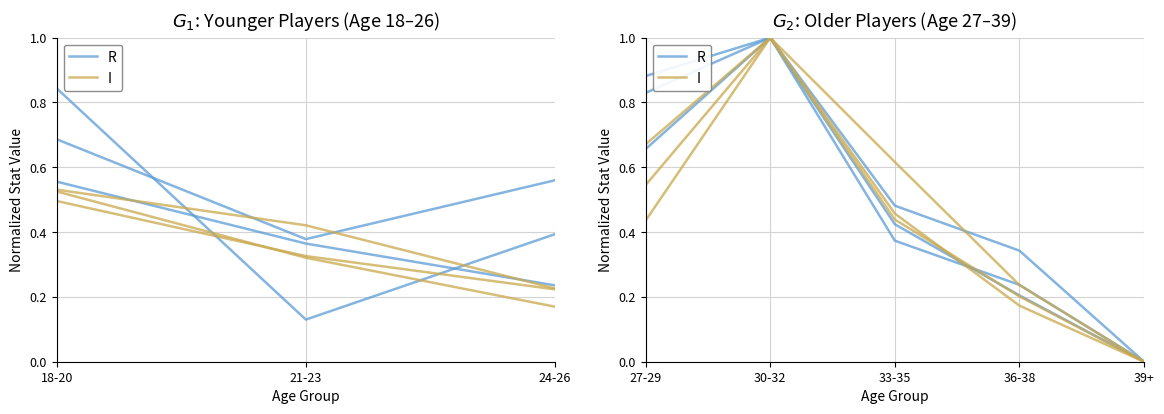

What is the average value of the I series?

0.5